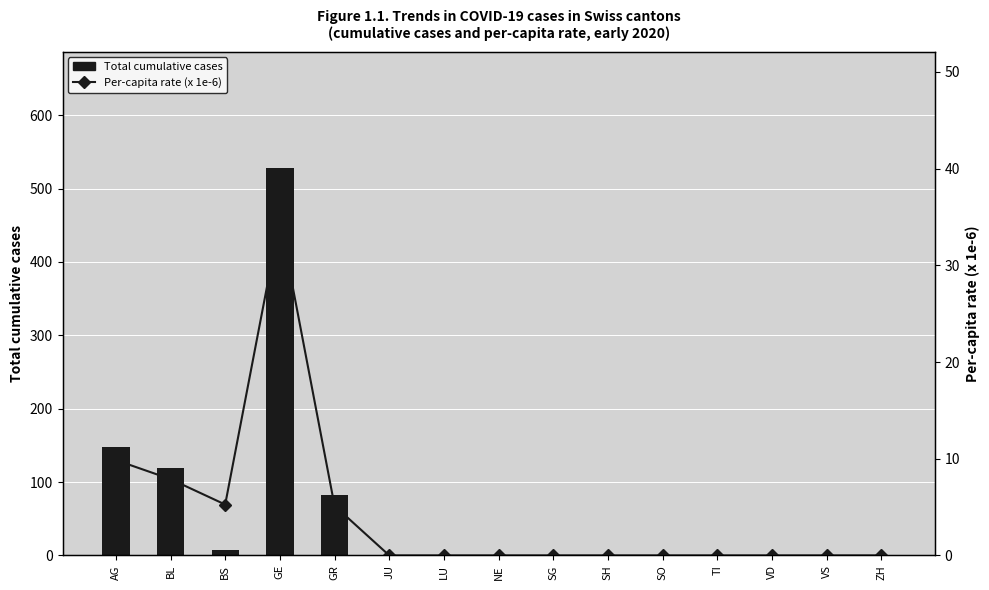

What is the maximum value shown in the chart?

528.0